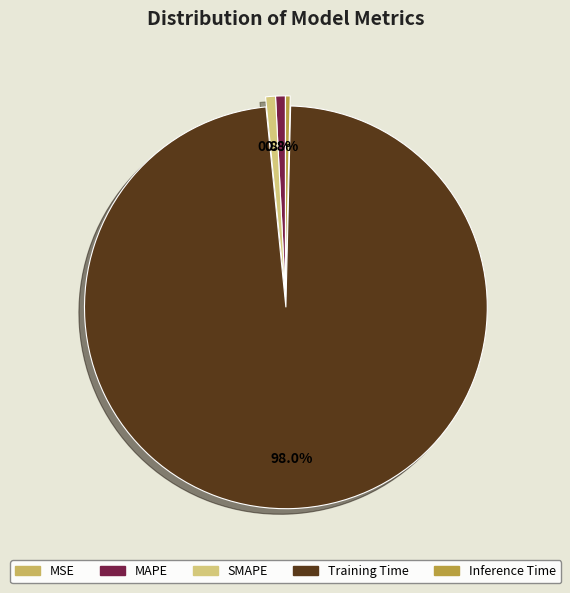

Do Training Time and SMAPE together represent more than half of the pie?

Yes